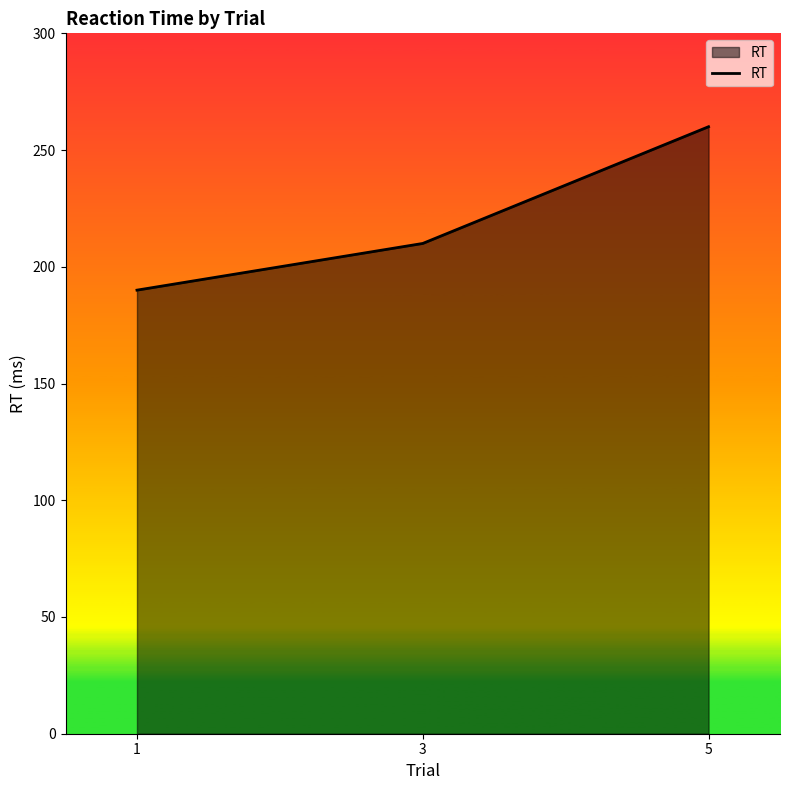

Is it true that the value at 1 is 190?

True